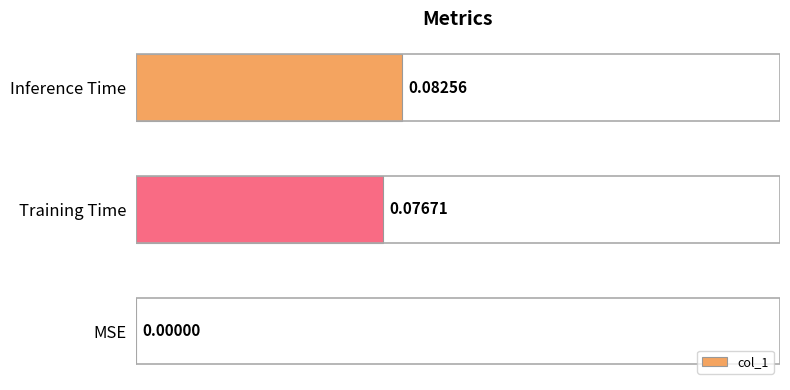

At which label is the value closest to 0?

MSE